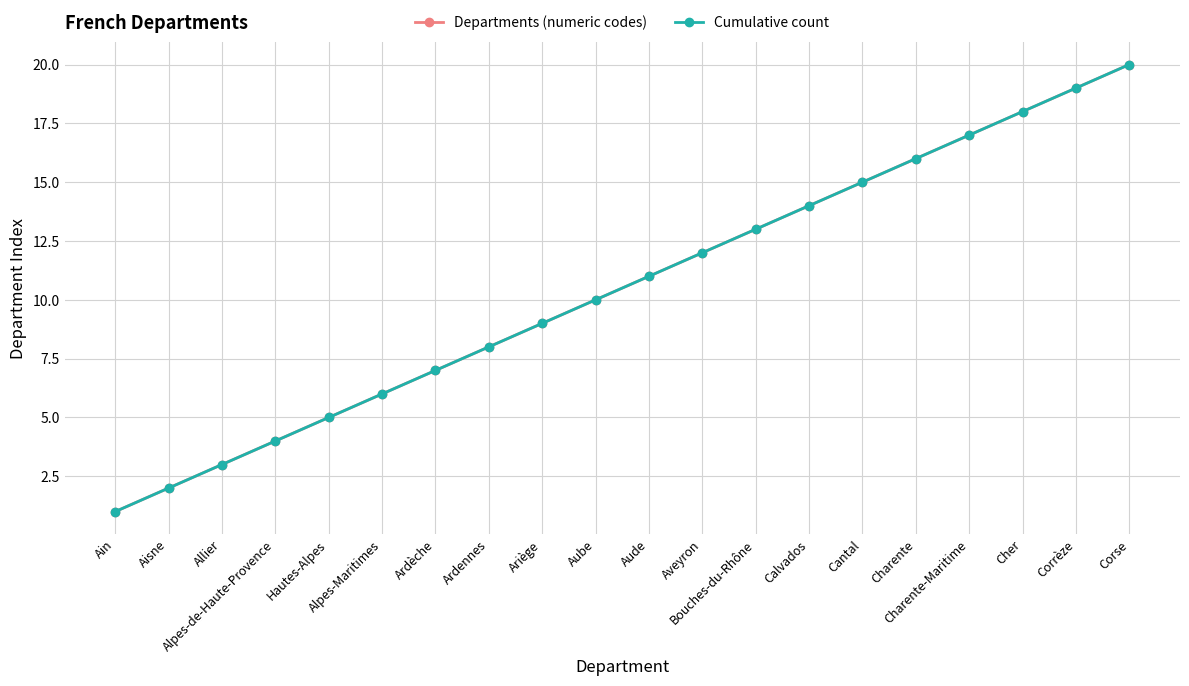

Does the chart have visible grid lines?

Yes